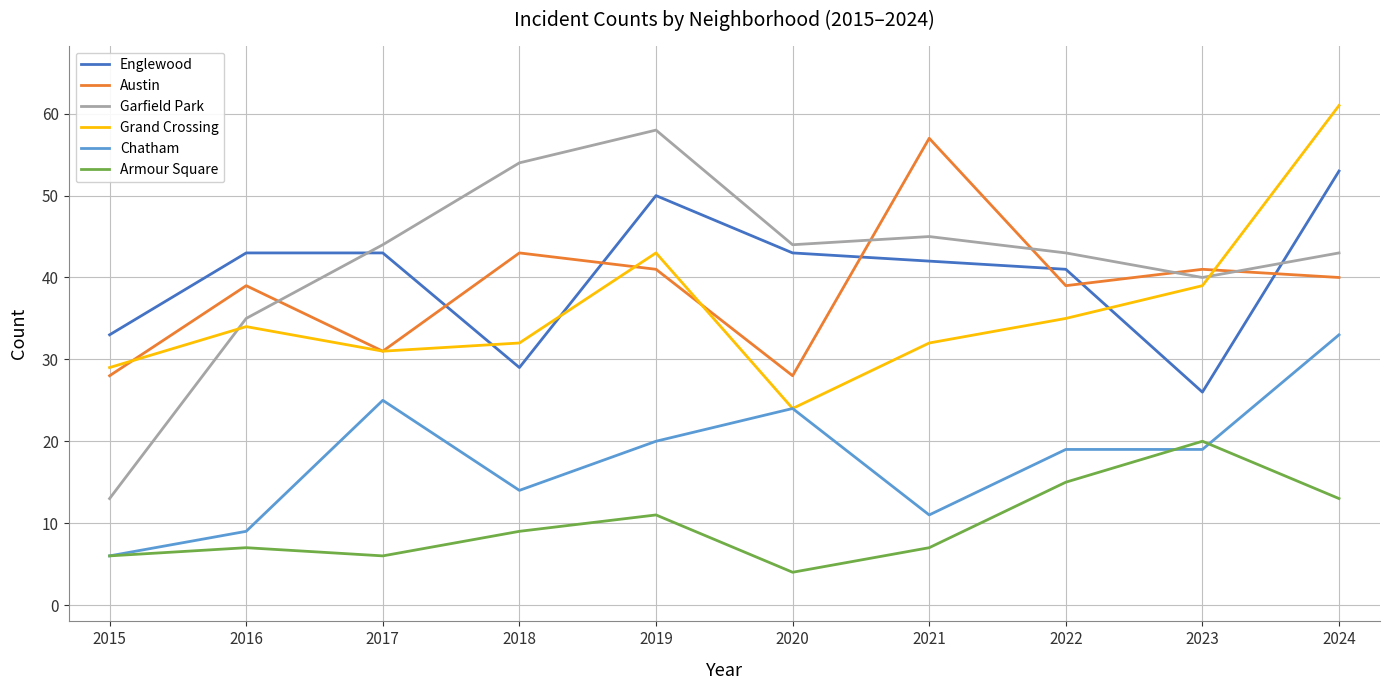

True or false: Armour Square has a value of 7 at 2021.

True